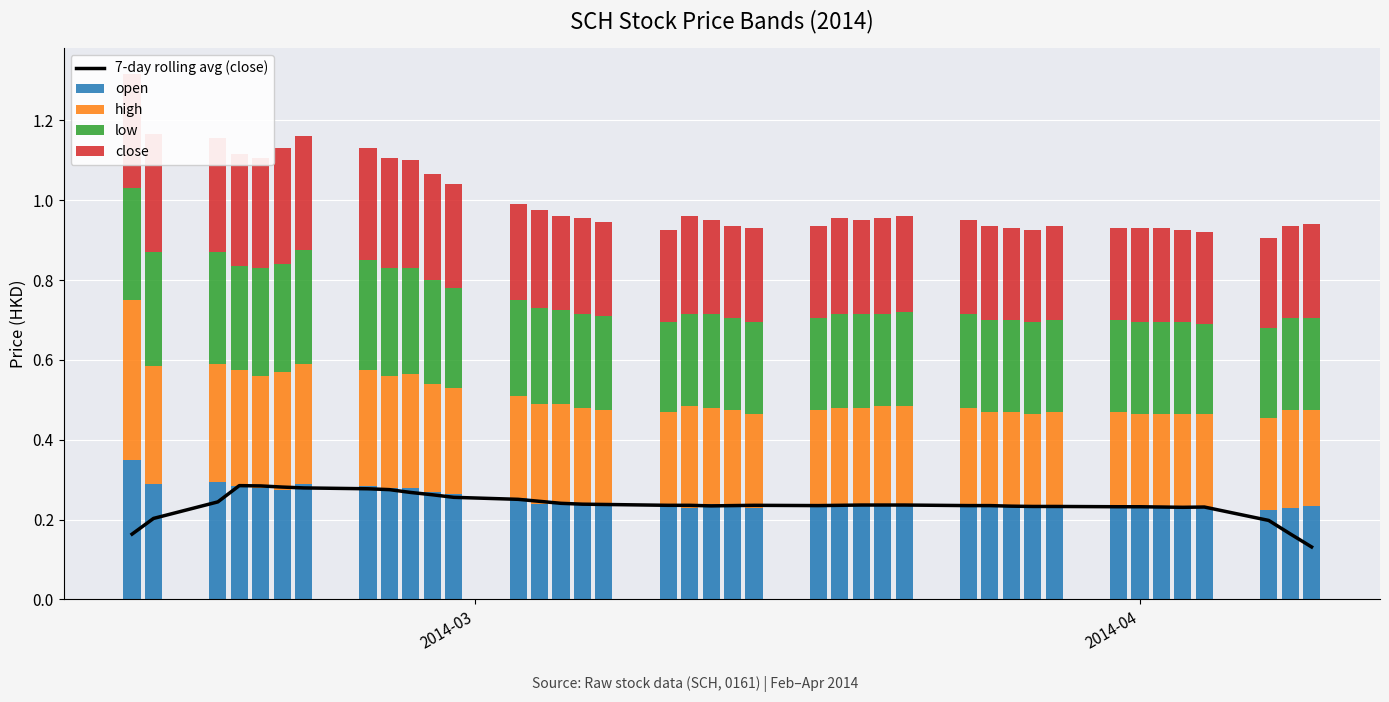

What is the difference between the maximum and second lowest values in the high series?

0.2